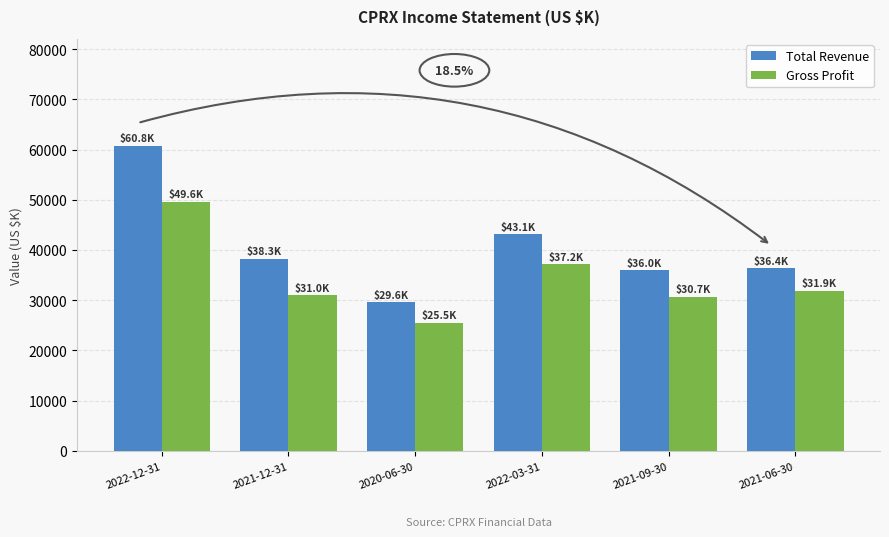

Which label corresponds to the smallest value in the chart?

2020-06-30